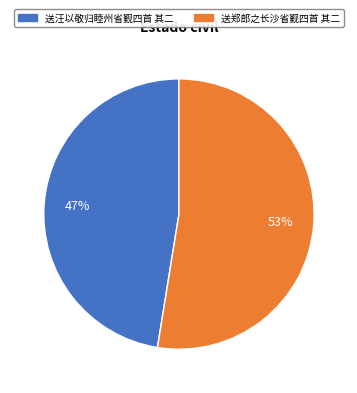

Is it true that 送郑郎之长沙省觐四首 其二 is 43% of the pie?

False